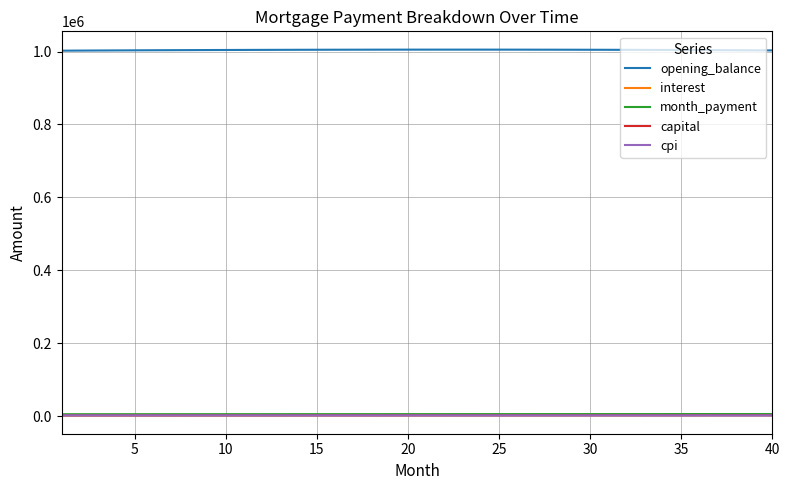

What is the average value of the capital series?

2325.8